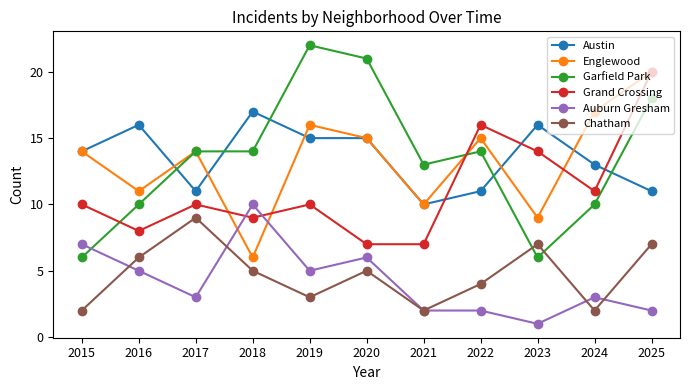

After their last crossing, which series has the higher values: Austin or Grand Crossing?

Grand Crossing